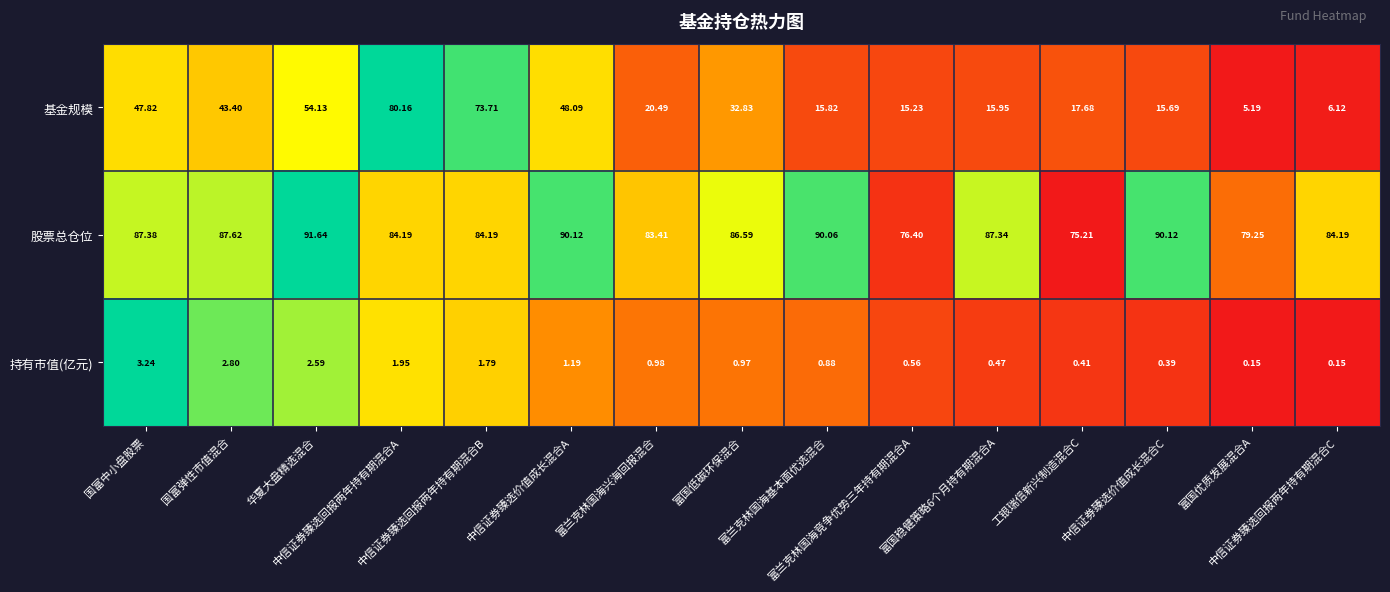

Count the number of data series in this chart.

3